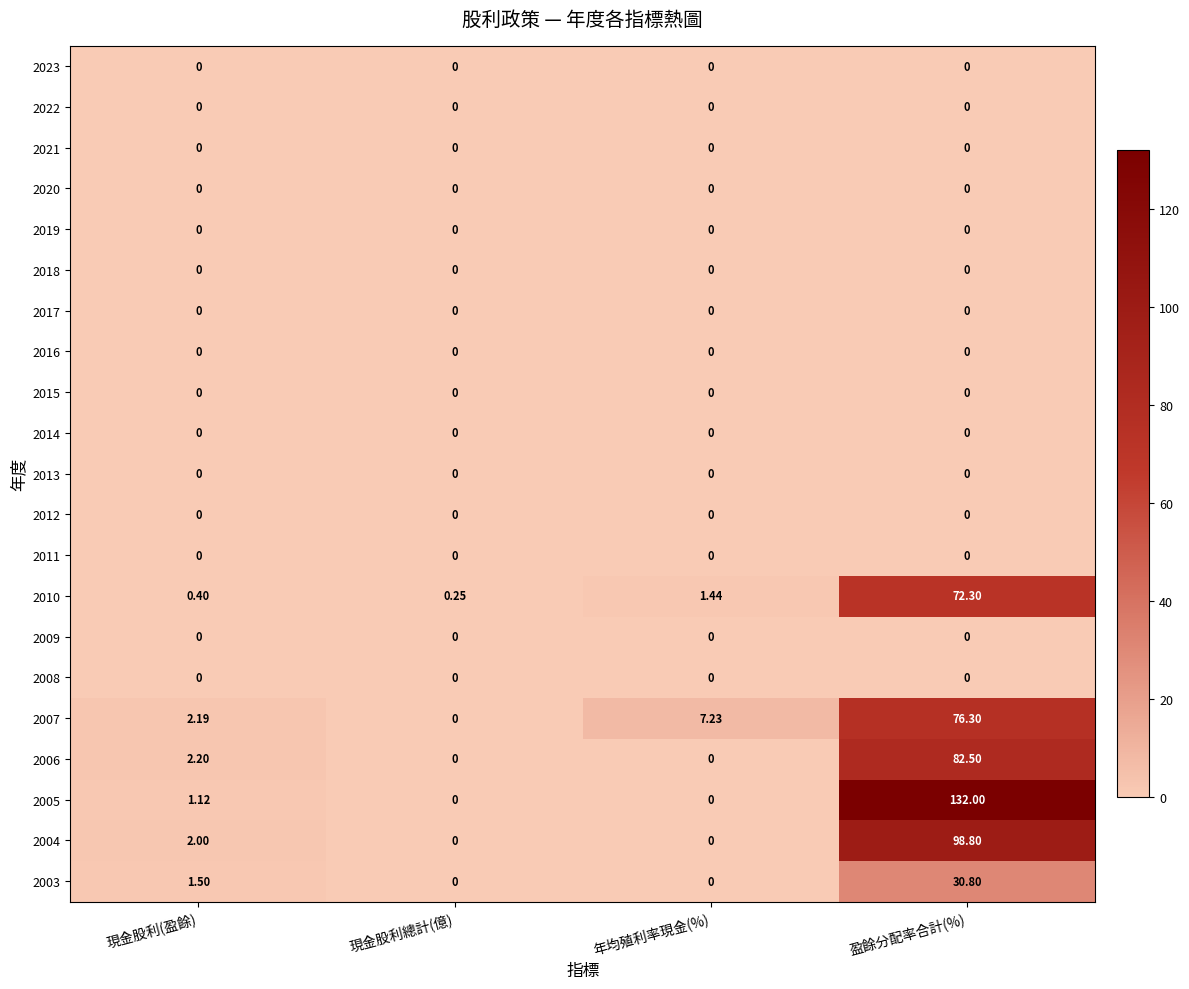

At which category is the sum across all series the highest?

盈餘分配率合計(%)